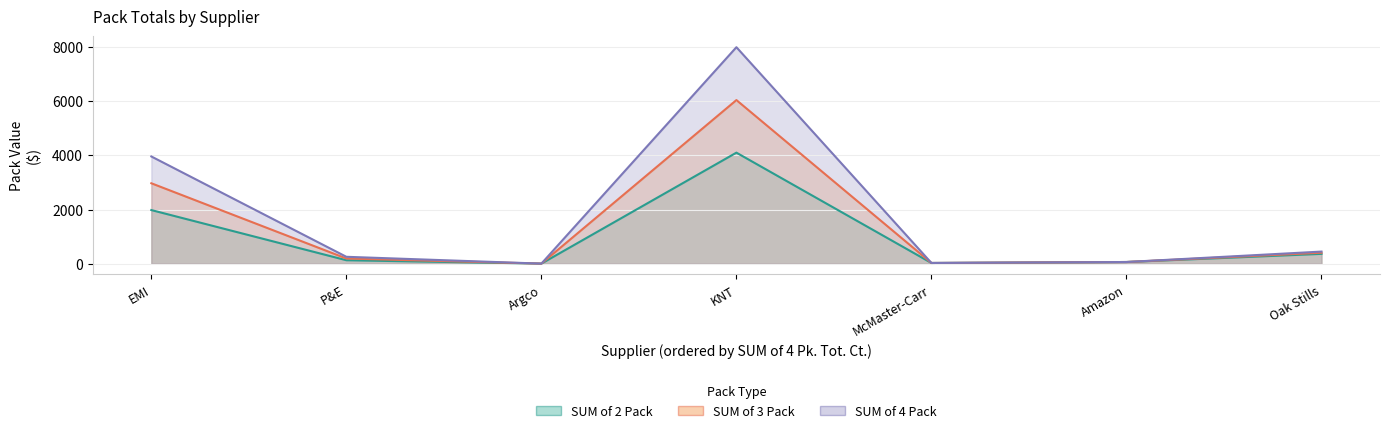

The value of SUM of 4 Pack at Argco is 3.0. True or false?

False